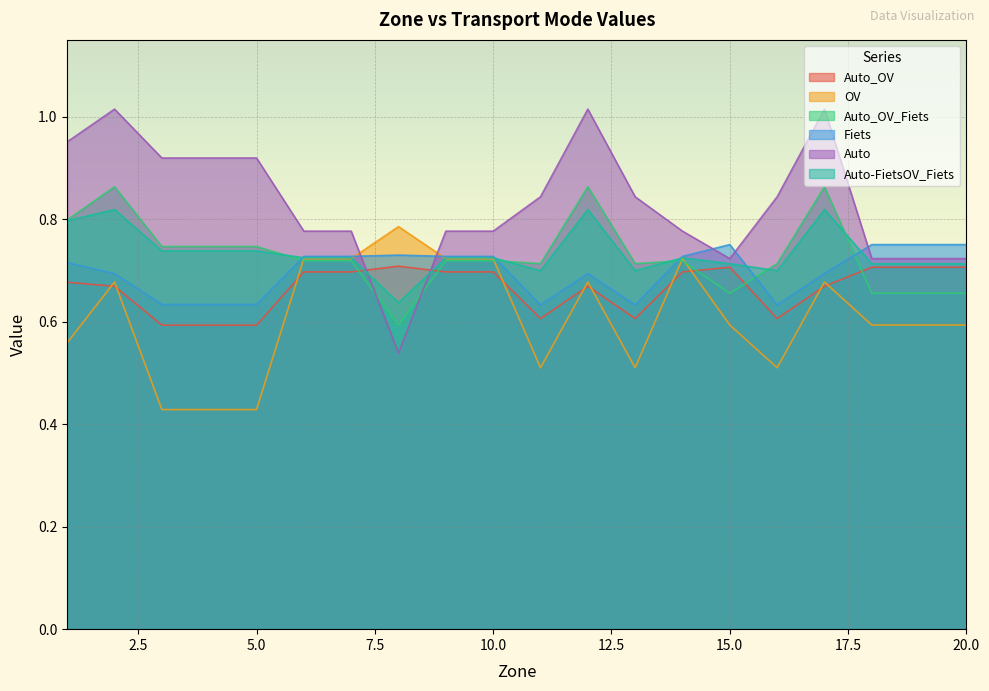

What is the difference between the second highest and minimum values in the Fiets series?

0.1